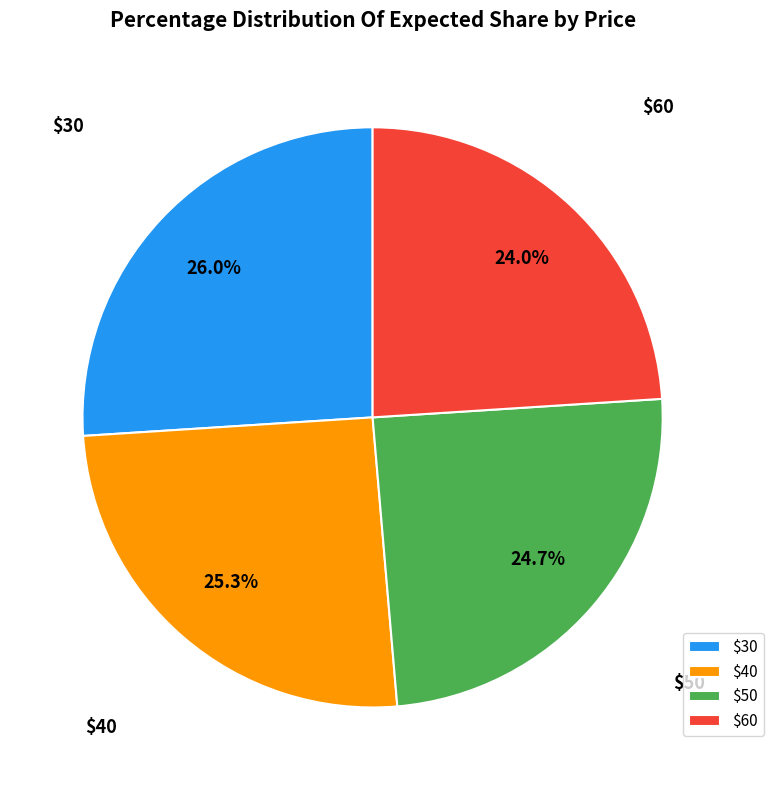

How many segments does this pie chart have?

4